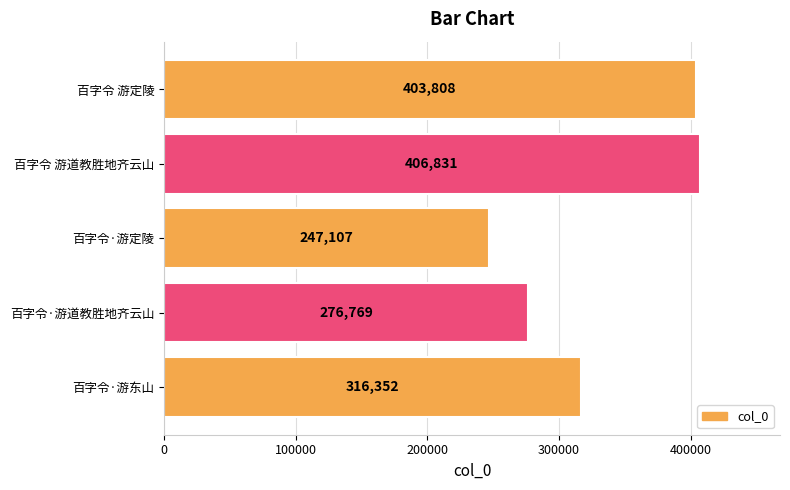

Between 百字令 游道教胜地齐云山 and 百字令 游定陵, which is larger?

百字令 游道教胜地齐云山